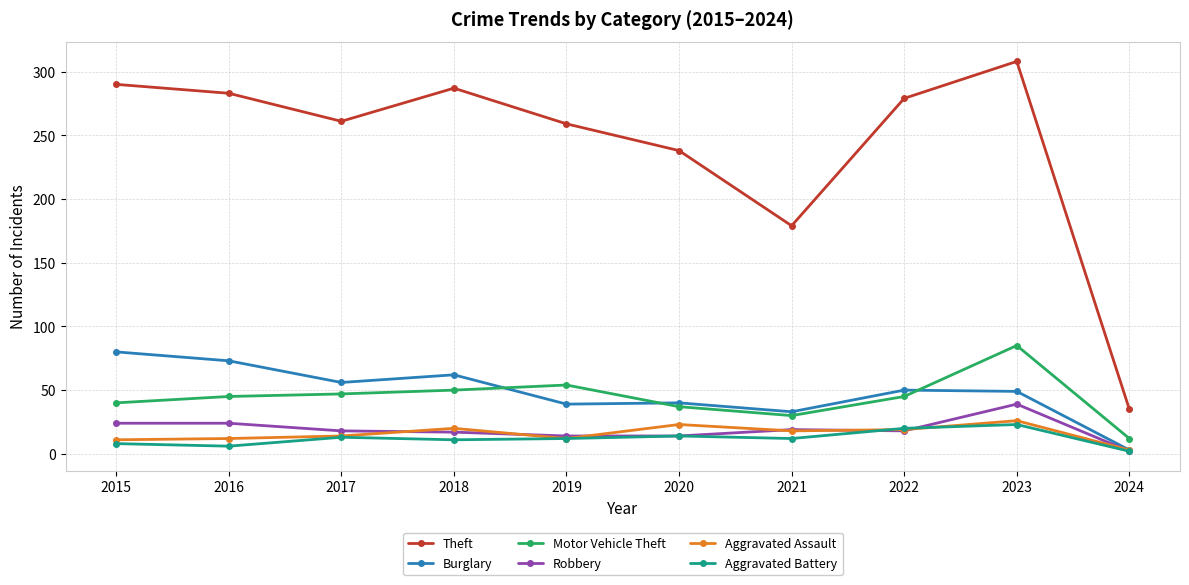

Which series changed the most between 2015 and 2021?

Theft